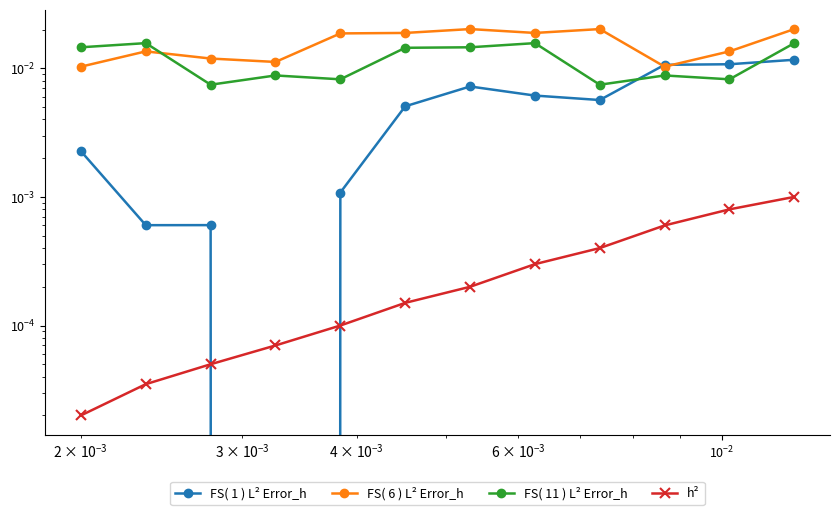

List the series in order of their peak value, highest first.

FS( 6 ) L² Error_h, FS( 11 ) L² Error_h, FS( 1 ) L² Error_h, h²